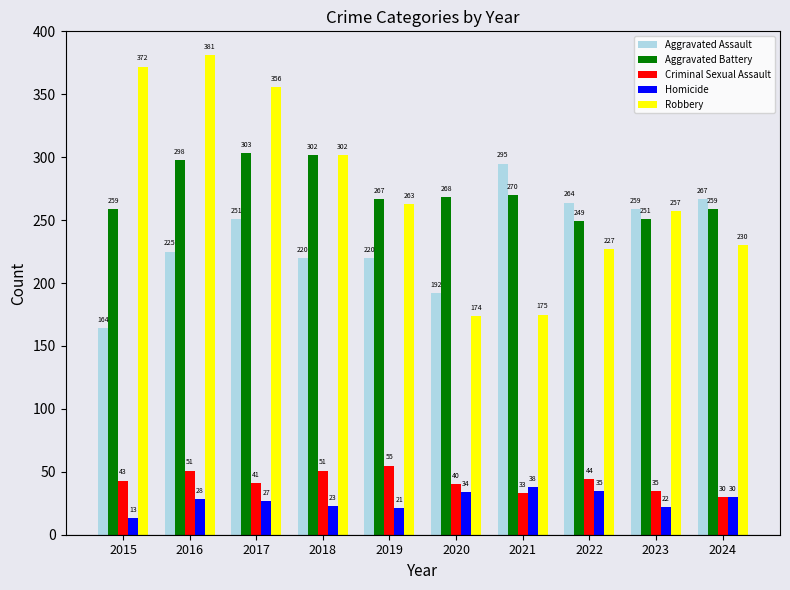

Count the number of categories in the chart.

10